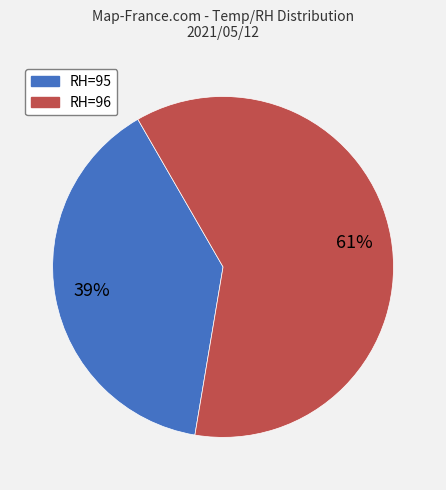

Combined, do RH=95 and RH=96 account for over 50%?

Yes